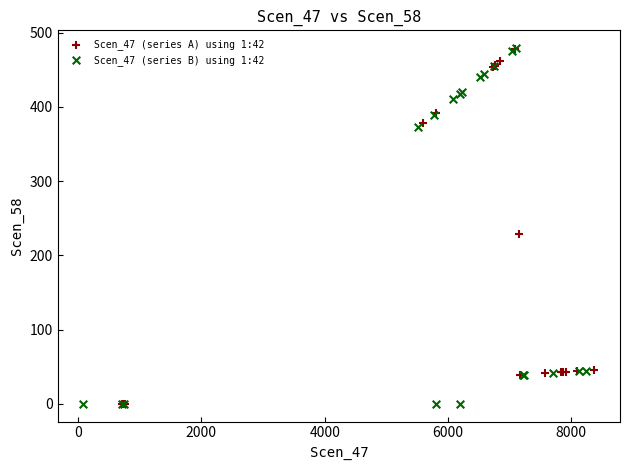

What are all the series names shown in the legend?

Scen_47 (series A) using 1:42, Scen_47 (series B) using 1:42